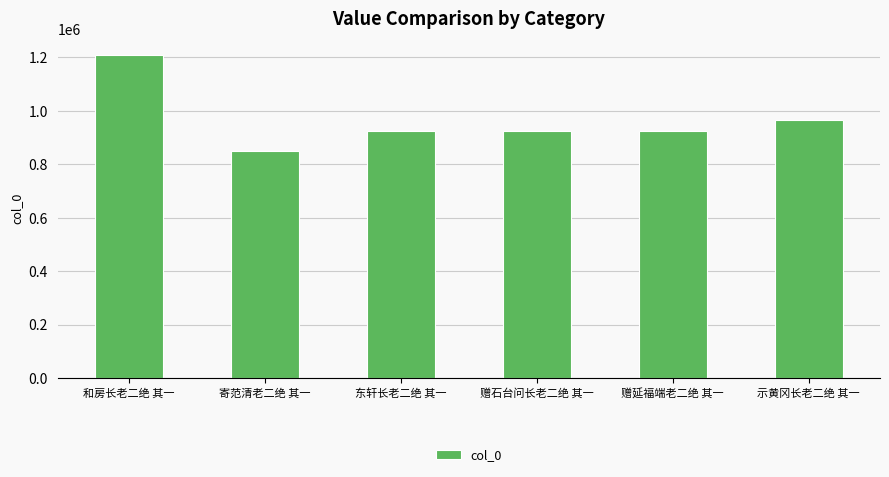

How many data points are less than 925527?

3